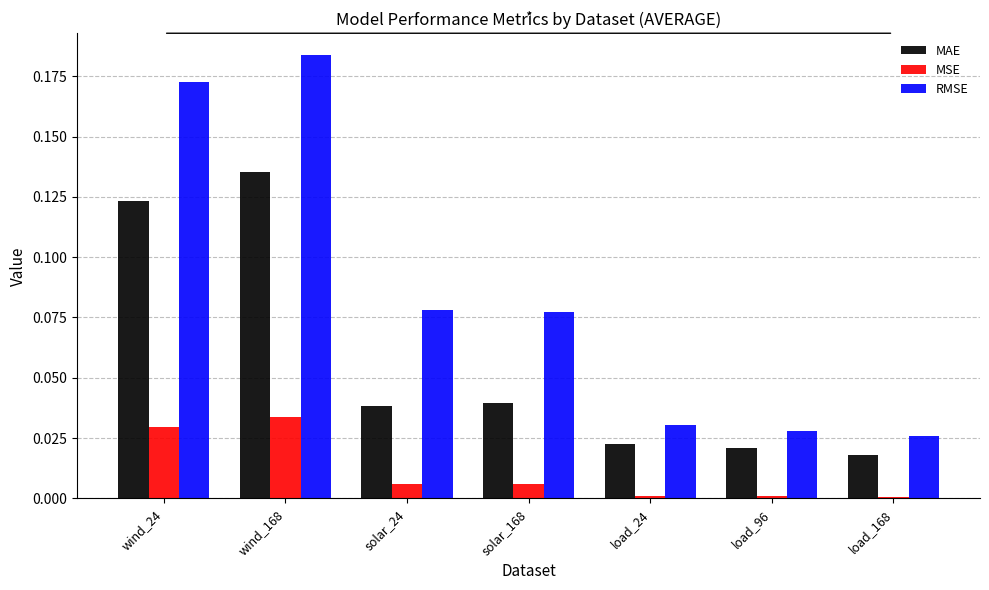

Is the value of RMSE at load_96 greater than the value of MSE at load_96?

Yes